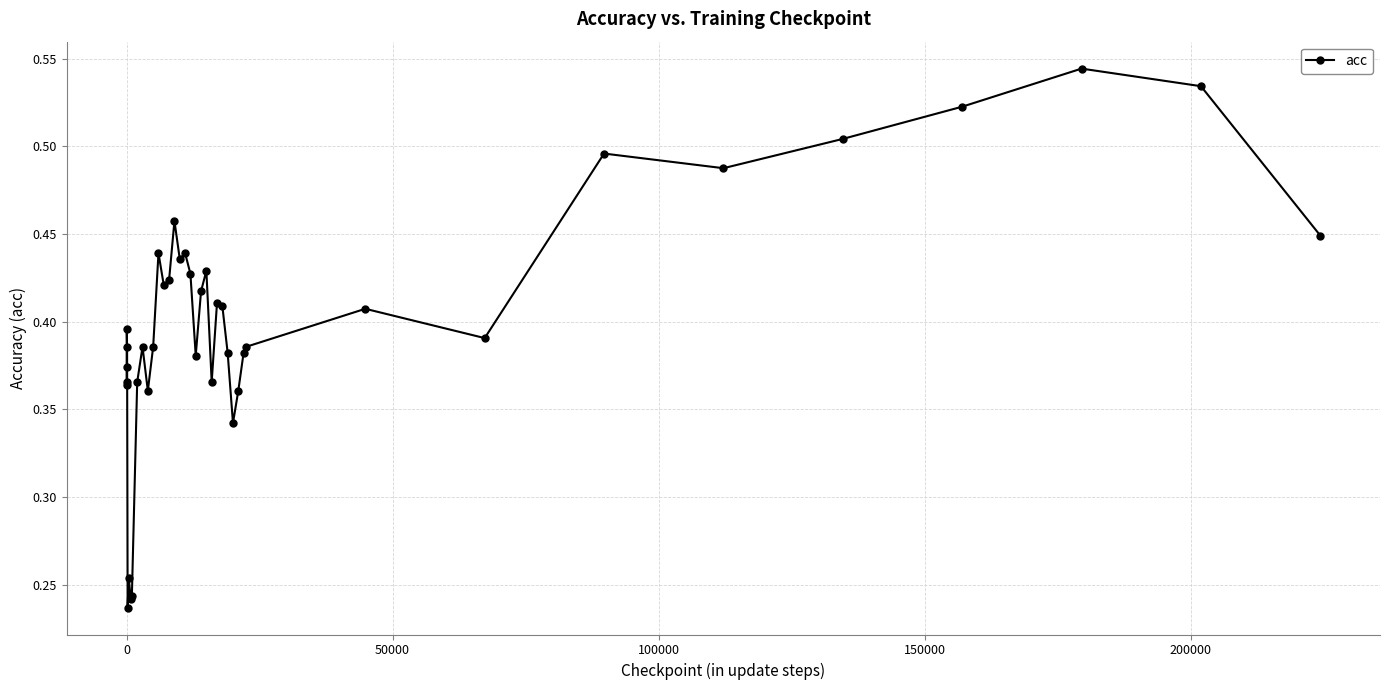

True or false: there are more than 0 points higher than both neighbors.

True